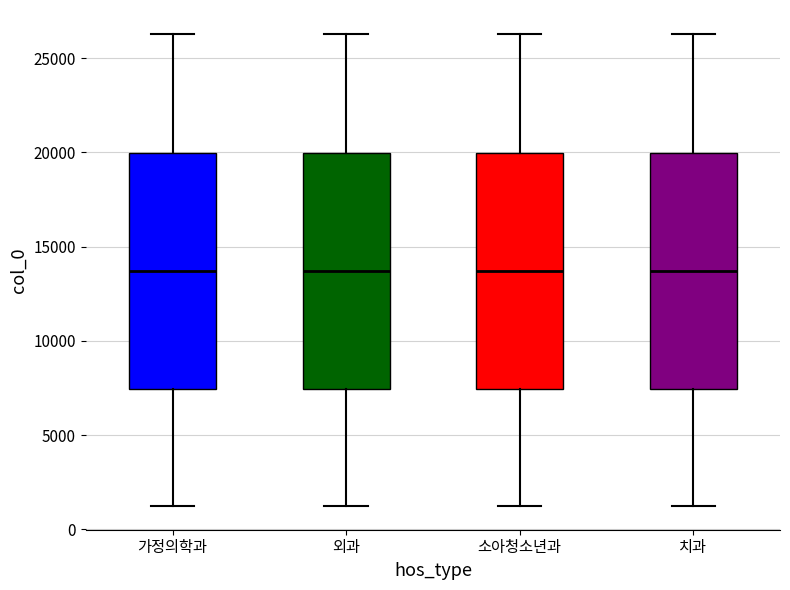

Reading left to right, read every box against the y-axis: the position of its median line, the range the box covers, and the ends of its whiskers. The values are not printed on the chart, so give them approximately, as read against the axis.

가정의학과: median 13500, box 7500 to 20000, whiskers 1000 to 26500
외과: median 13500, box 7500 to 20000, whiskers 1000 to 26500
소아청소년과: median 13500, box 7500 to 20000, whiskers 1000 to 26500
치과: median 13500, box 7500 to 20000, whiskers 1000 to 26500